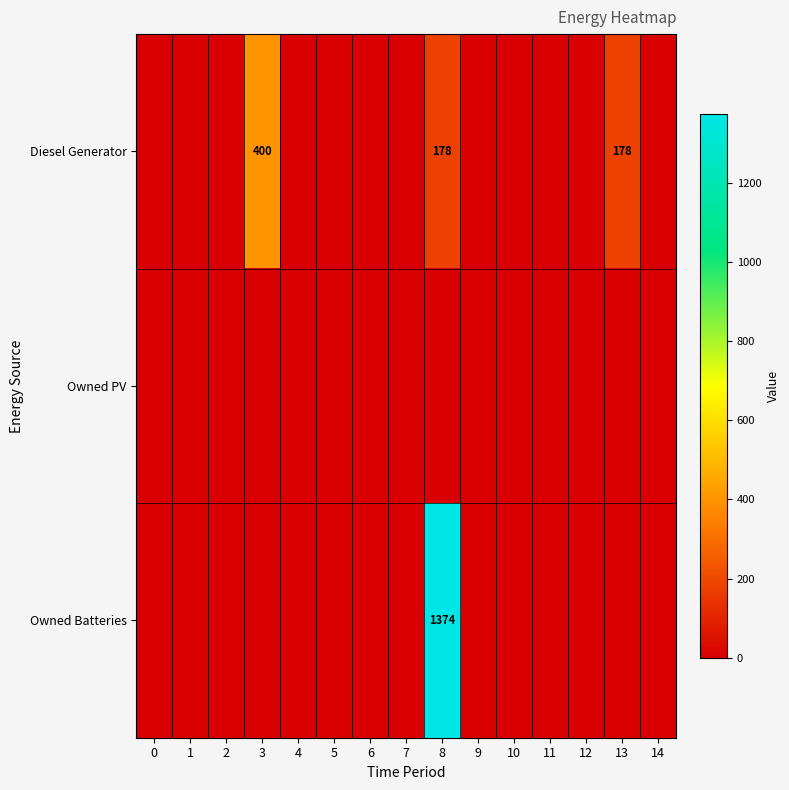

Rank the series by their maximum value, from highest to lowest.

Owned Batteries, Diesel Generator, Owned PV